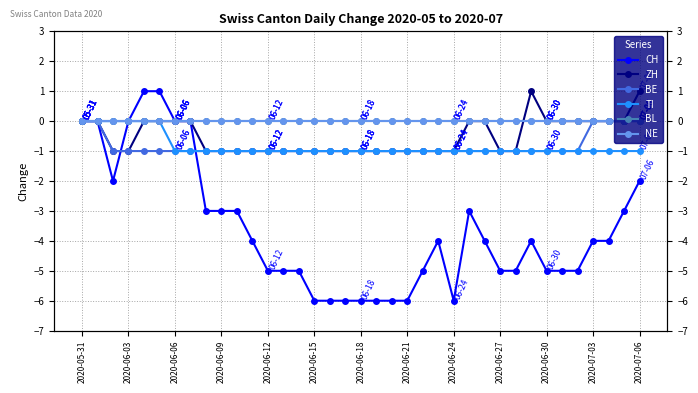

Reading right to left, transcribe all the data shown in this chart.

CH: -2	-3	-4	-4	-5	-5	-5	-4	-5	-5	-4	-3	-6	-4	-5	-6	-6	-6	-6	-6	-6	-6	-5	-5	-5	-4	-3	-3	-3	0	0	1	1	0	-2	0	0
ZH: 1	0	0	0	0	0	0	1	-1	-1	0	0	-1	-1	-1	-1	-1	-1	-1	-1	-1	-1	-1	-1	-1	-1	-1	-1	-1	0	0	0	0	-1	-1	0	0
BE: 0	0	0	0	-1	-1	-1	-1	-1	-1	-1	-1	-1	-1	-1	-1	-1	-1	-1	-1	-1	-1	-1	-1	-1	-1	-1	-1	-1	-1	-1	-1	-1	-1	-1	0	0
TI: -1	-1	-1	-1	-1	-1	-1	-1	-1	-1	-1	-1	-1	-1	-1	-1	-1	-1	-1	-1	-1	-1	-1	-1	-1	-1	-1	-1	-1	-1	-1	0	0	0	0	0	0
BL: 0	0	0	0	0	0	0	0	0	0	0	0	0	0	0	0	0	0	0	0	0	0	0	0	0	0	0	0	0	0	0	0	0	0	0	0	0
NE: 0	0	0	0	0	0	0	0	0	0	0	0	0	0	0	0	0	0	0	0	0	0	0	0	0	0	0	0	0	0	0	0	0	0	0	0	0